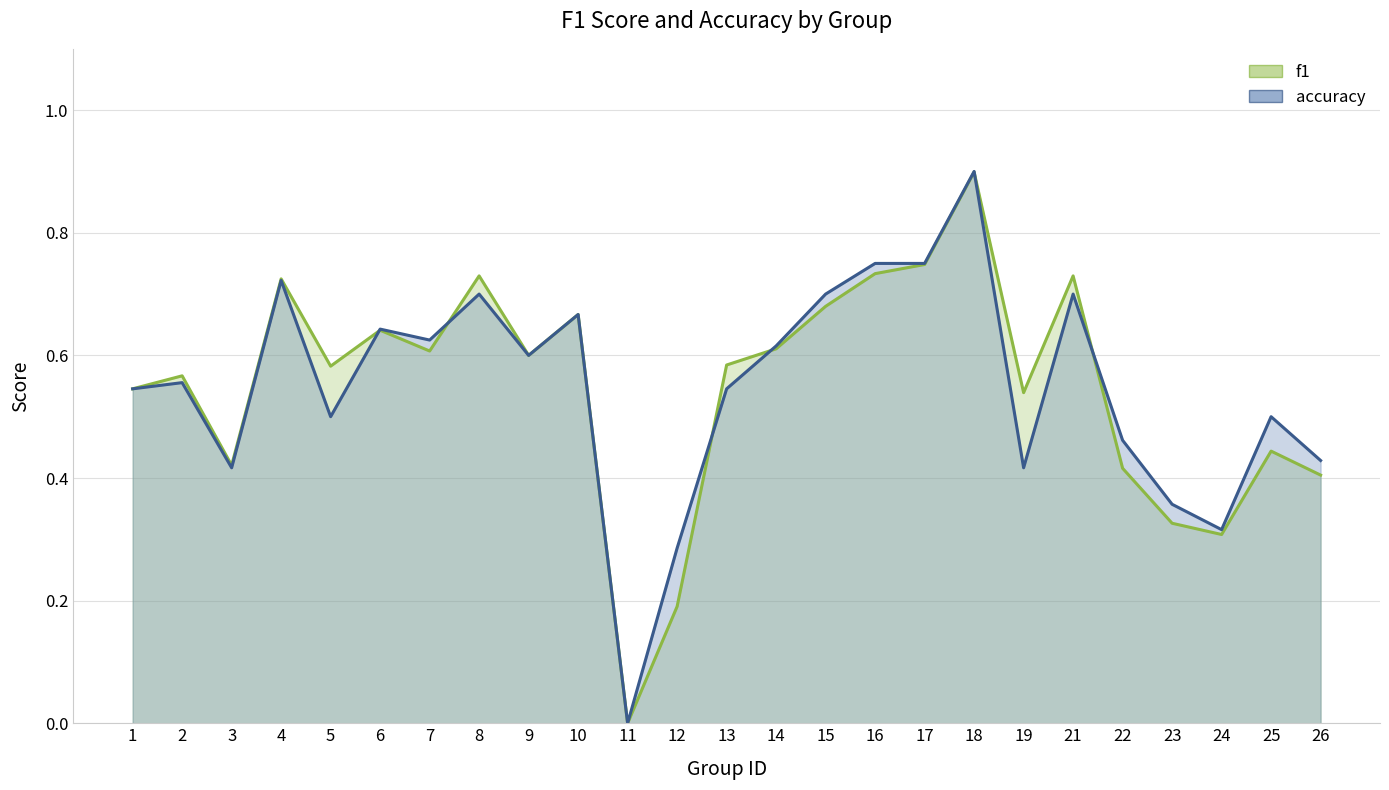

After their last crossing, which series has the higher values: accuracy or f1?

accuracy